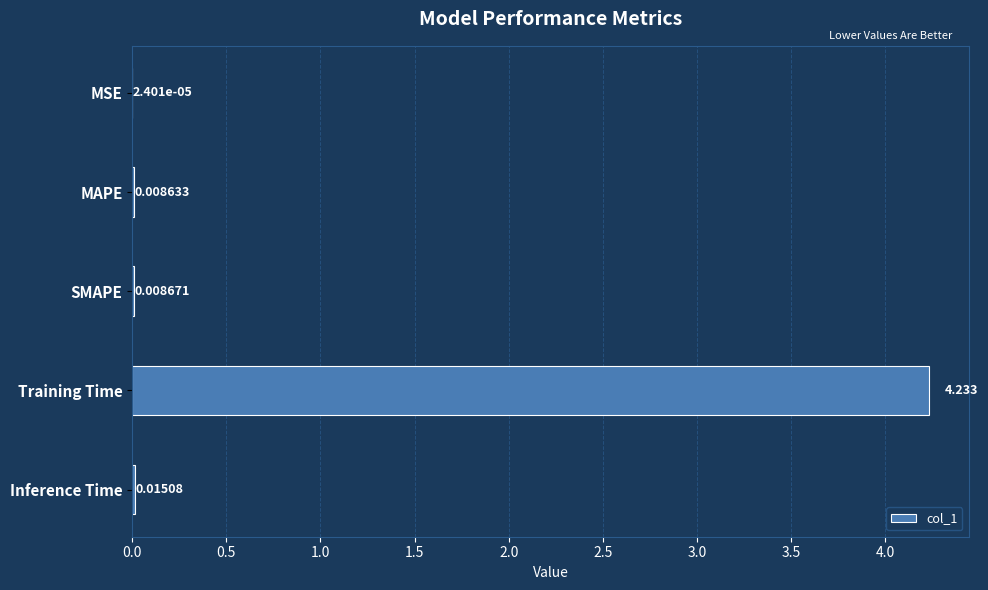

How many distinct data groups are displayed?

1